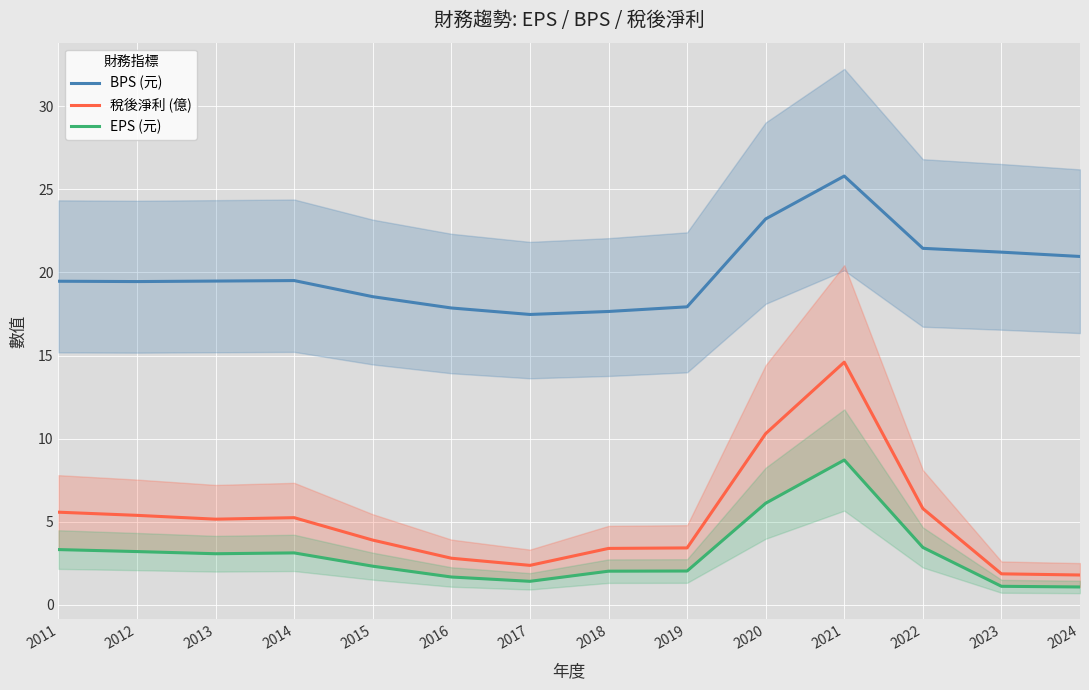

List the labels in order of EPS (元) value, largest first.

2021, 2020, 2022, 2011, 2012, 2014, 2013, 2015, 2019, 2018, 2016, 2017, 2023, 2024